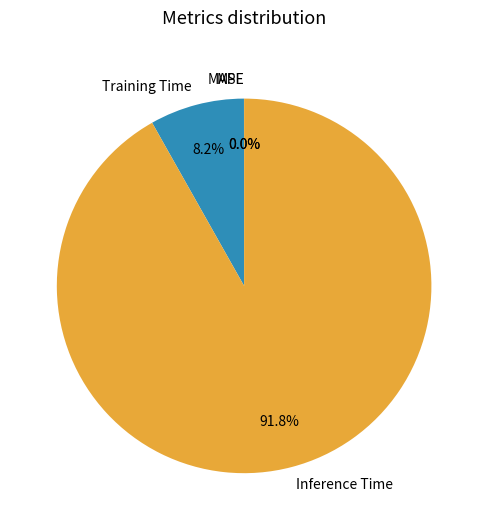

What is the total percentage of Training Time and Inference Time?

100.0%